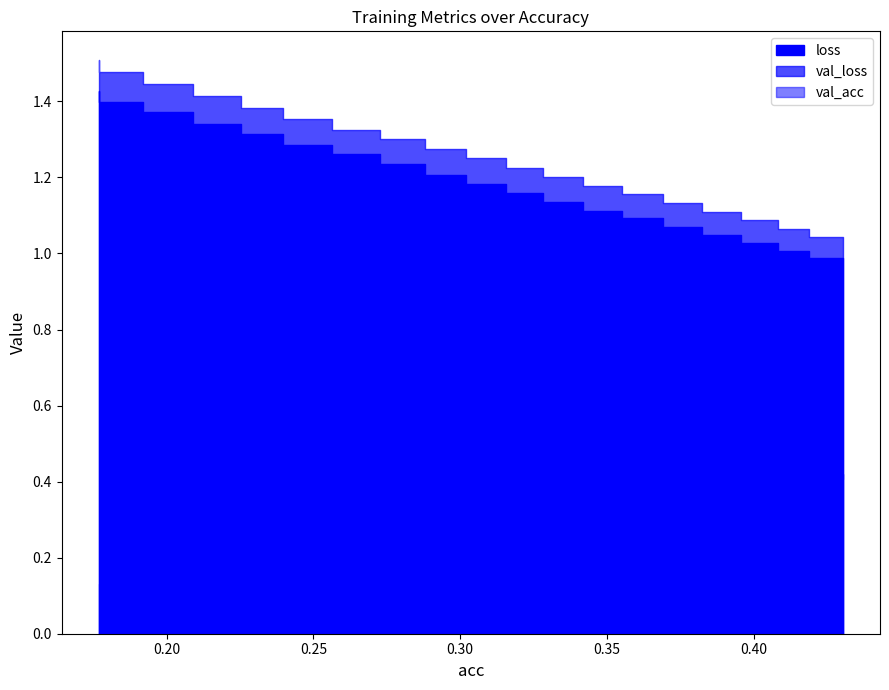

At 0.25619918490183324, list the series in order from largest to smallest.

val_loss, loss, val_acc